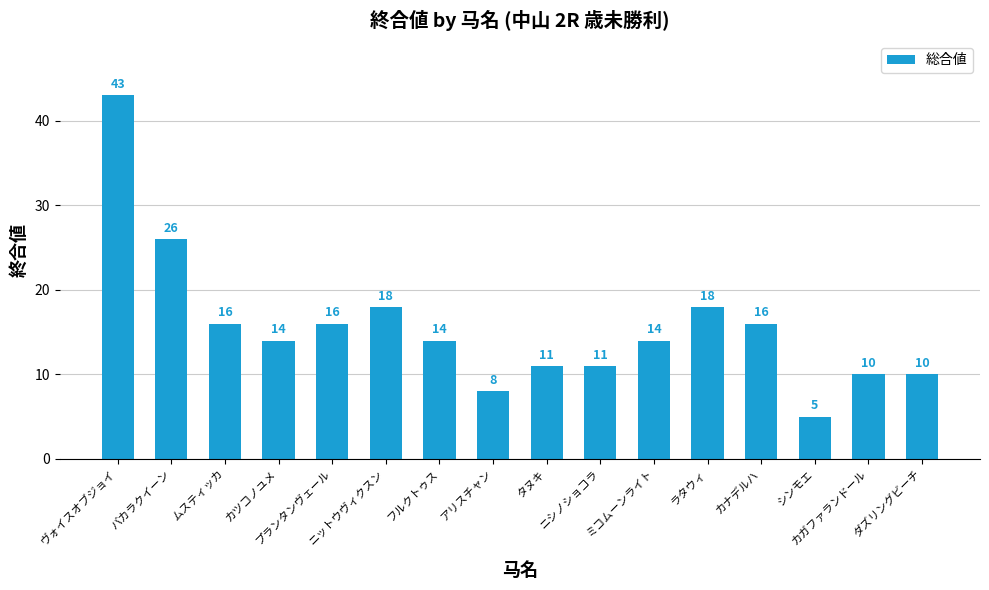

At which label is the value closest to 24?

バカラクイーン